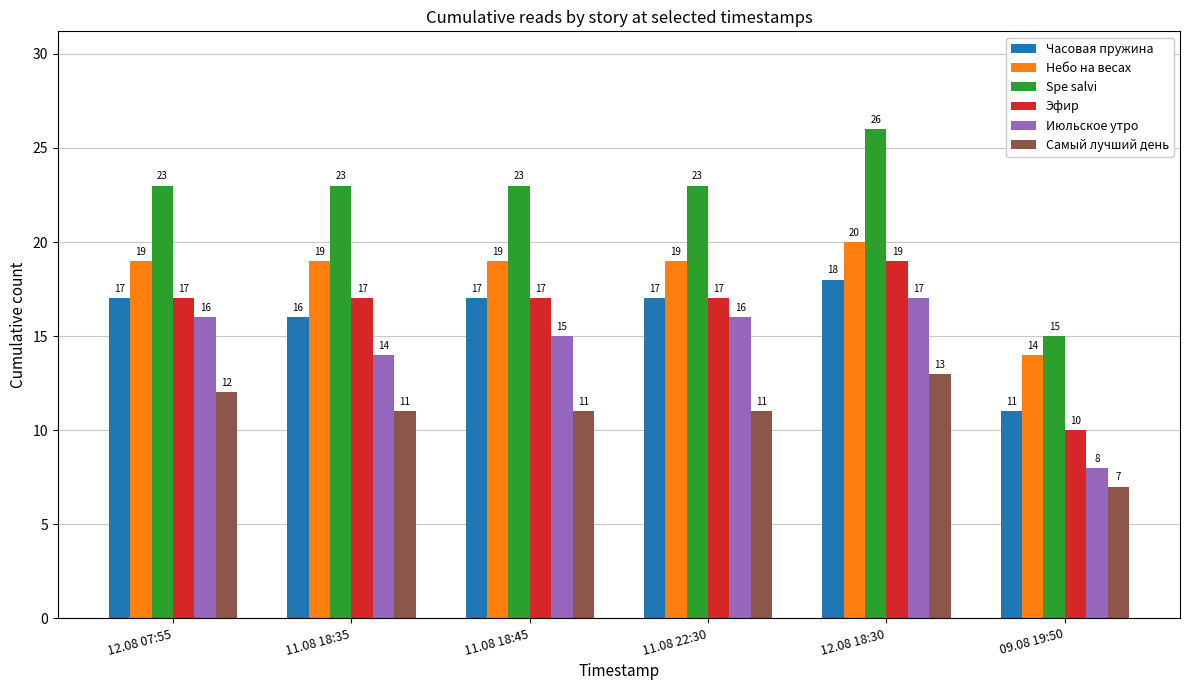

What is the sum of the Эфир values at 12.08 07:55 and 11.08 22:30?

34